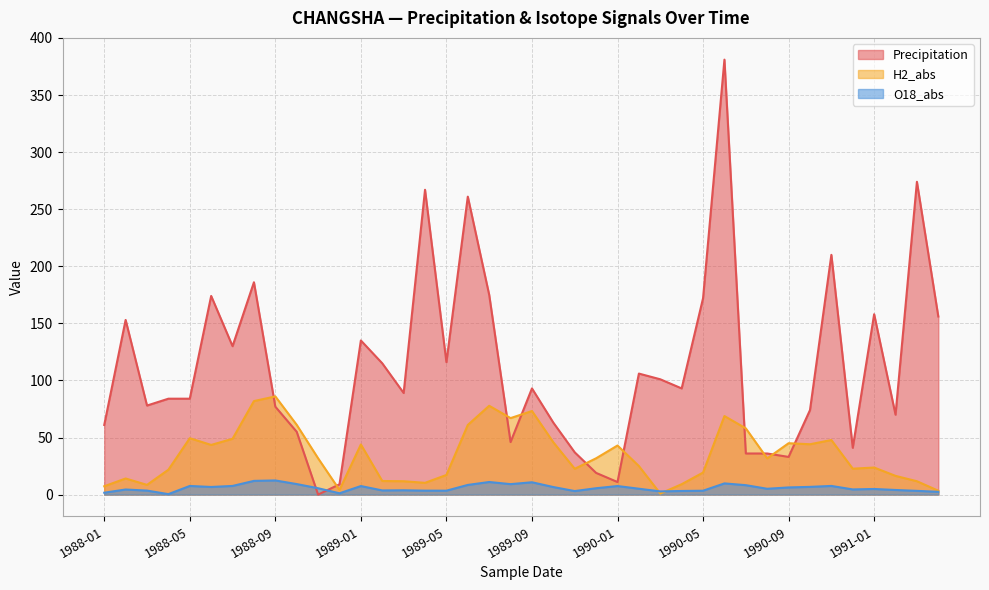

At which label does H2_abs first exceed 31?

1988-05